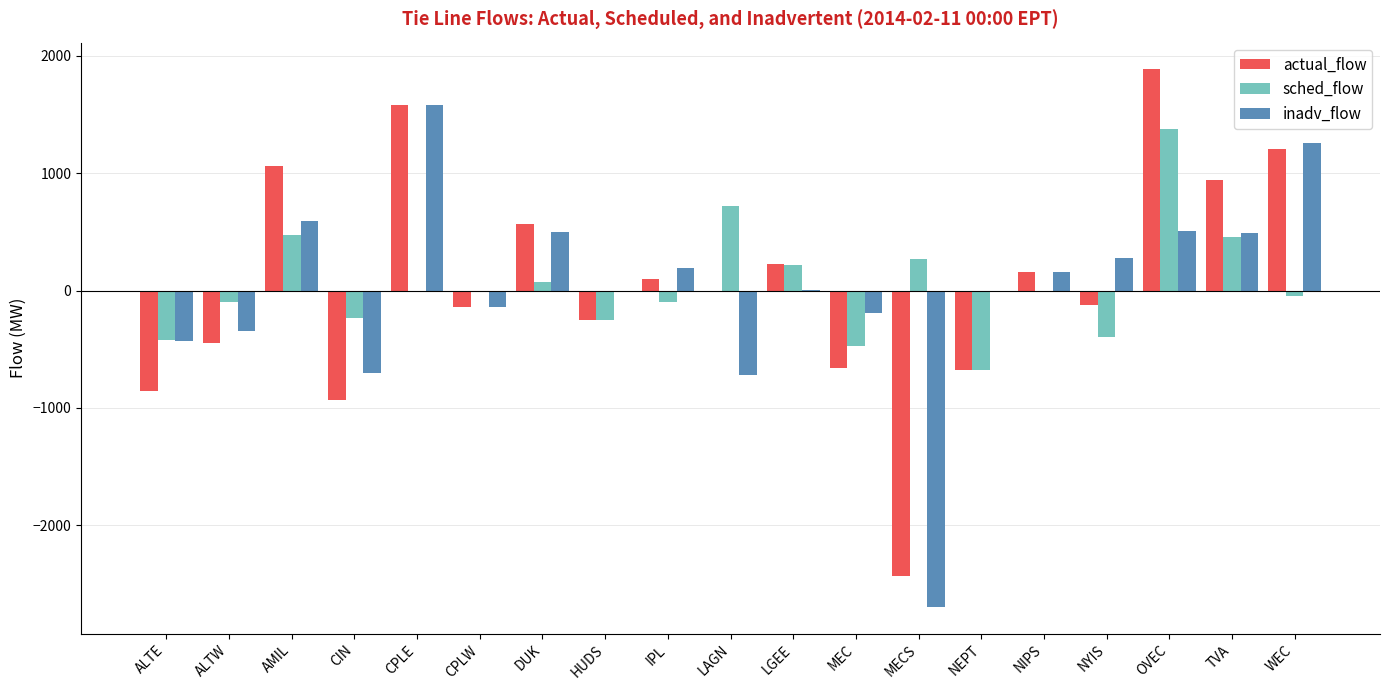

What is the sum of all inadv_flow values?

323